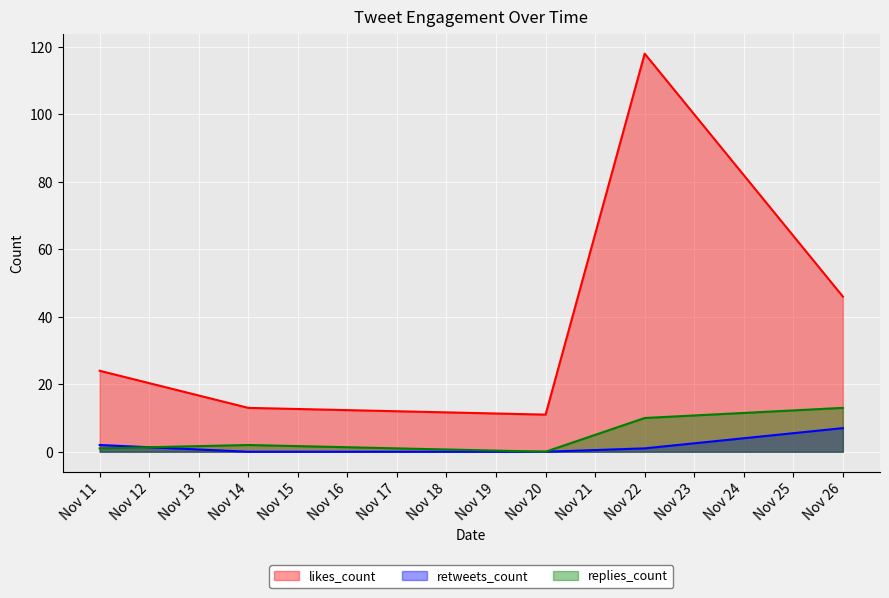

Which series changed the most between Nov 11 and Nov 14?

likes_count